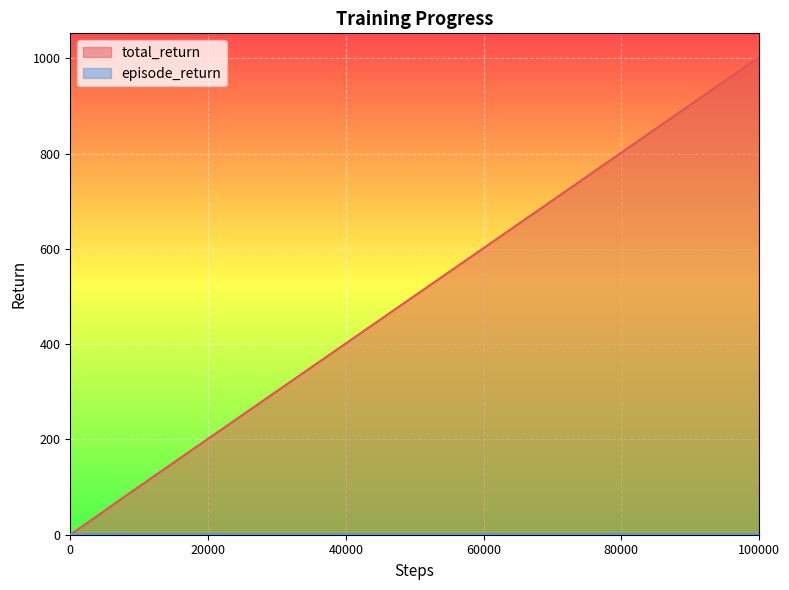

What are all the series names shown in the legend?

total_return, episode_return